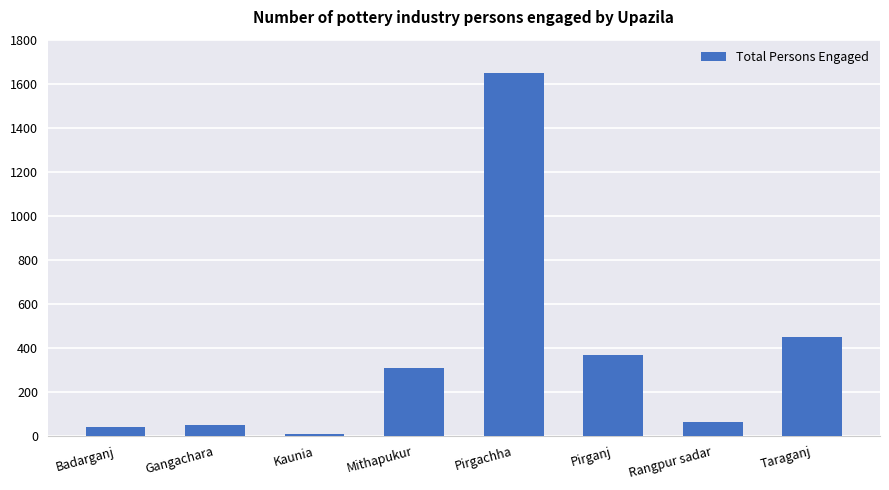

True or false: the data shows 450 at Taraganj.

True